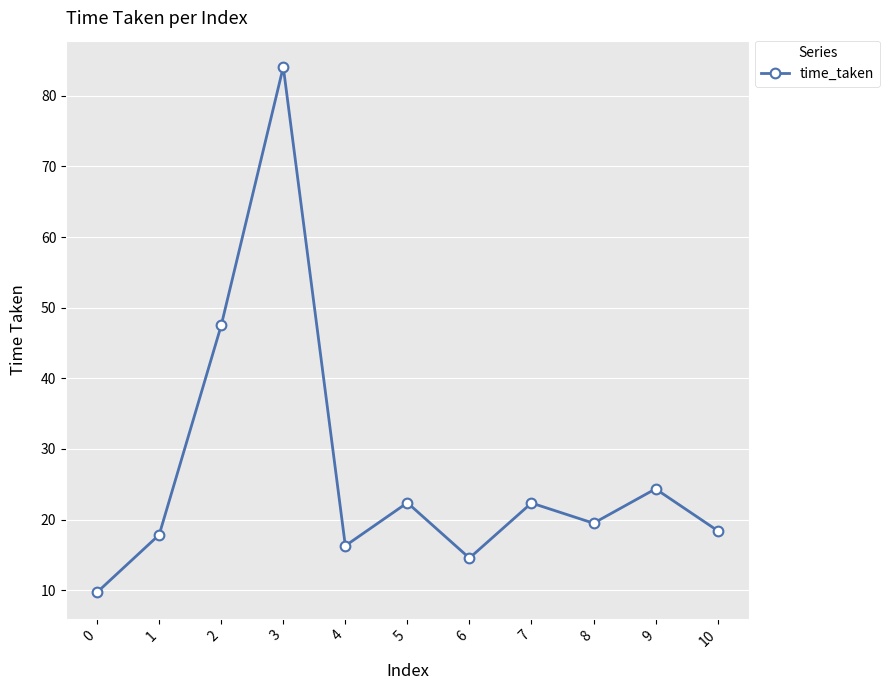

The chart shows a value of 11.2 at 9. True or false?

False